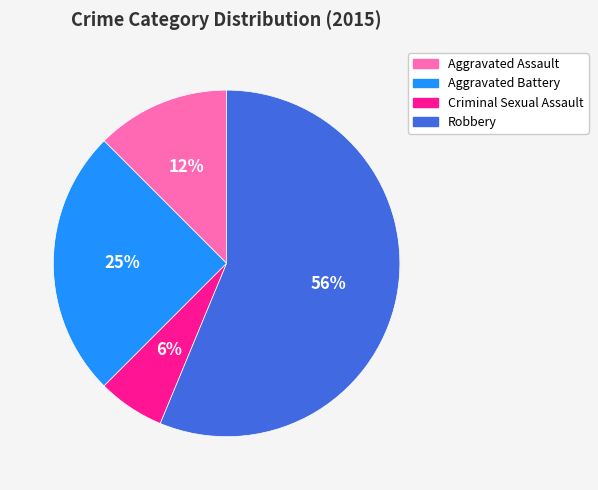

To the nearest percent, what is the difference between the Aggravated Assault and Robbery slice percentages?

44%